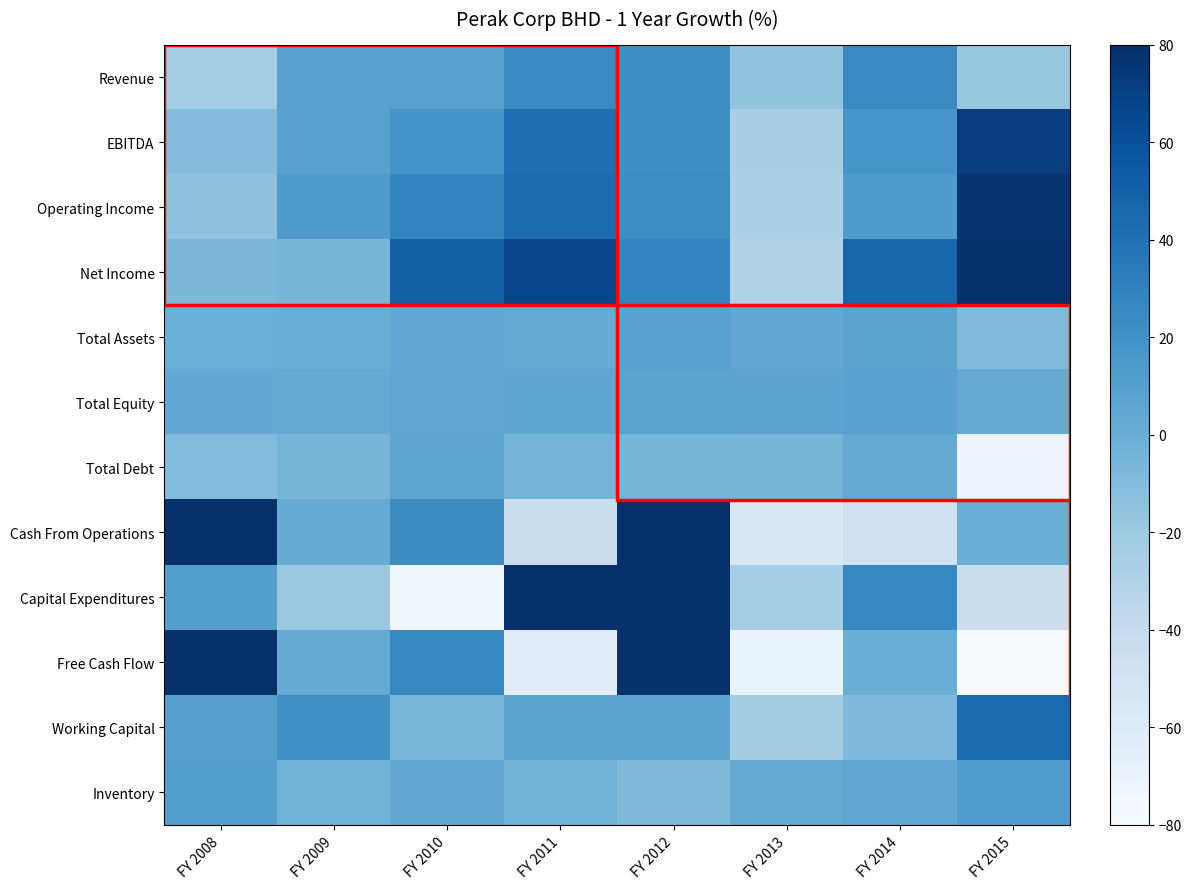

Rank the series at FY 2014 from lowest to highest value.

Cash From Operations, Working Capital, Free Cash Flow, Total Debt, Inventory, Total Assets, Total Equity, Operating Income, EBITDA, Revenue, Capital Expenditures, Net Income